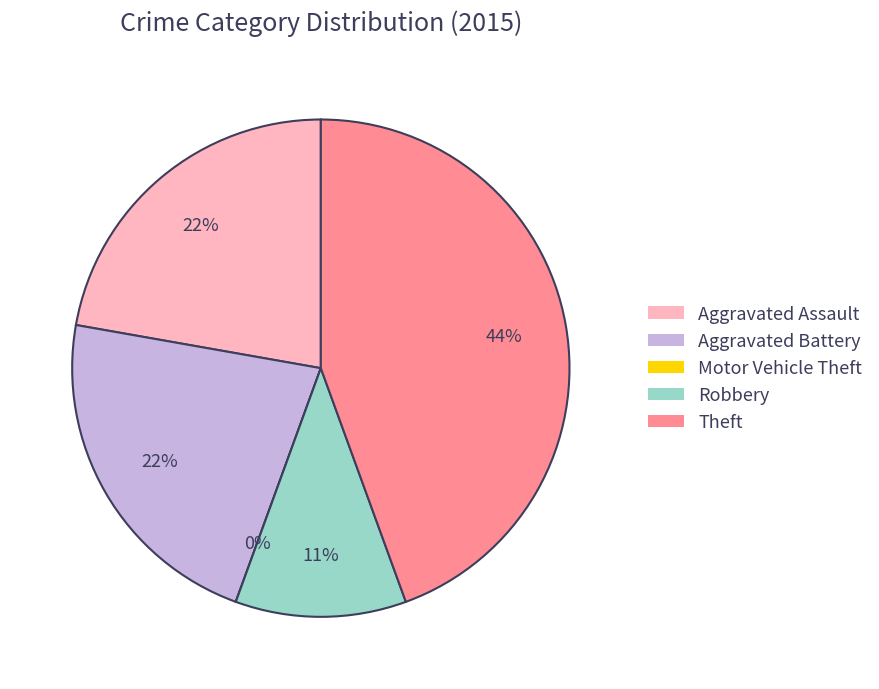

How many segments does this pie chart have?

5